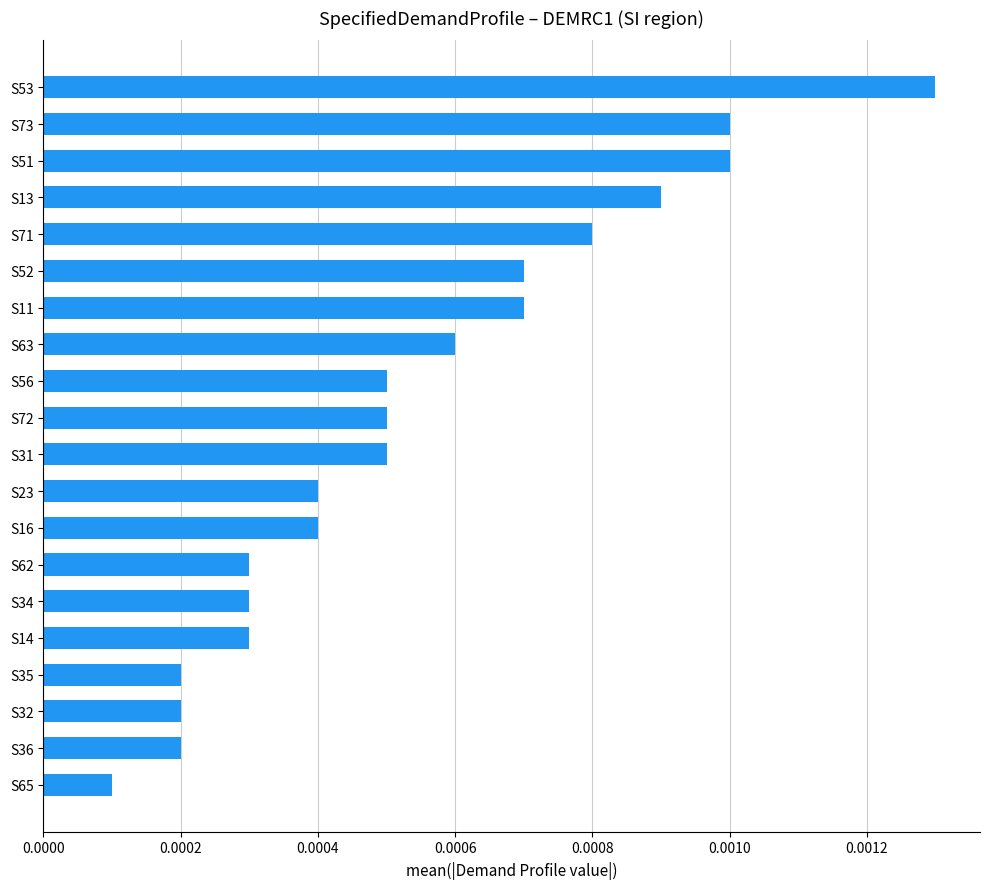

At which category does the chart reach its peak across all series?

S53